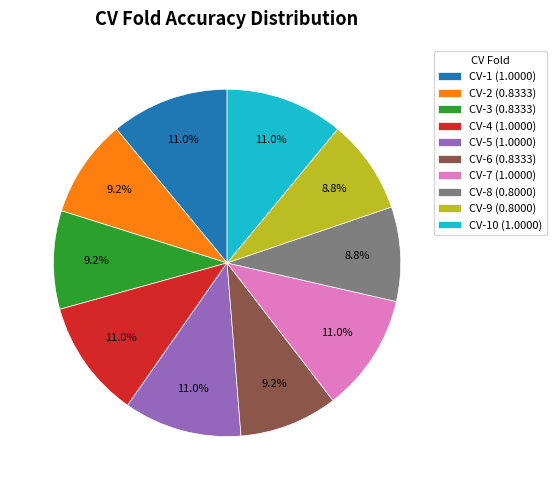

What percentage do CV-7 (1.0000) and CV-10 (1.0000) together represent?

22.0%